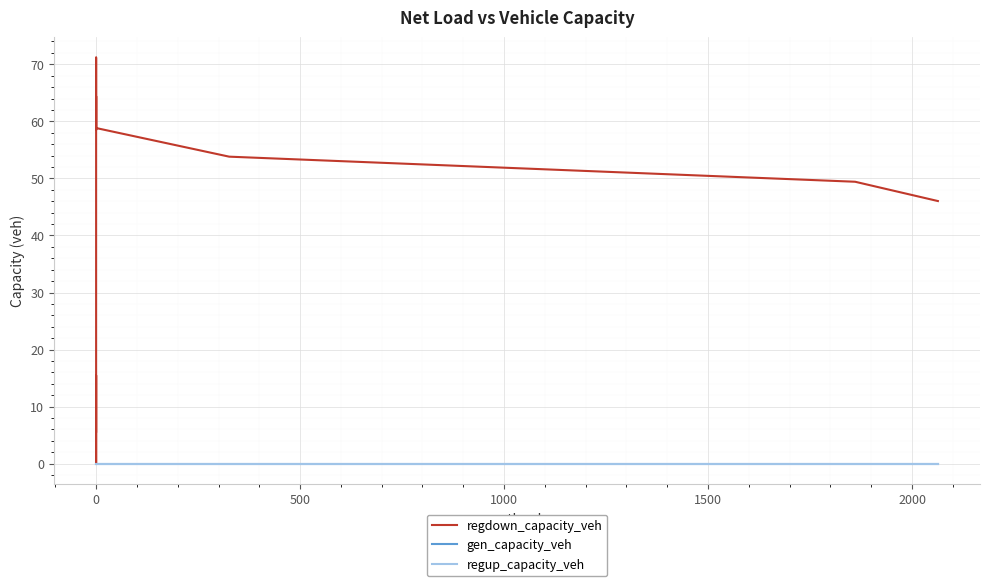

True or false: regdown_capacity_veh has more than 0 points higher than both neighbors.

True